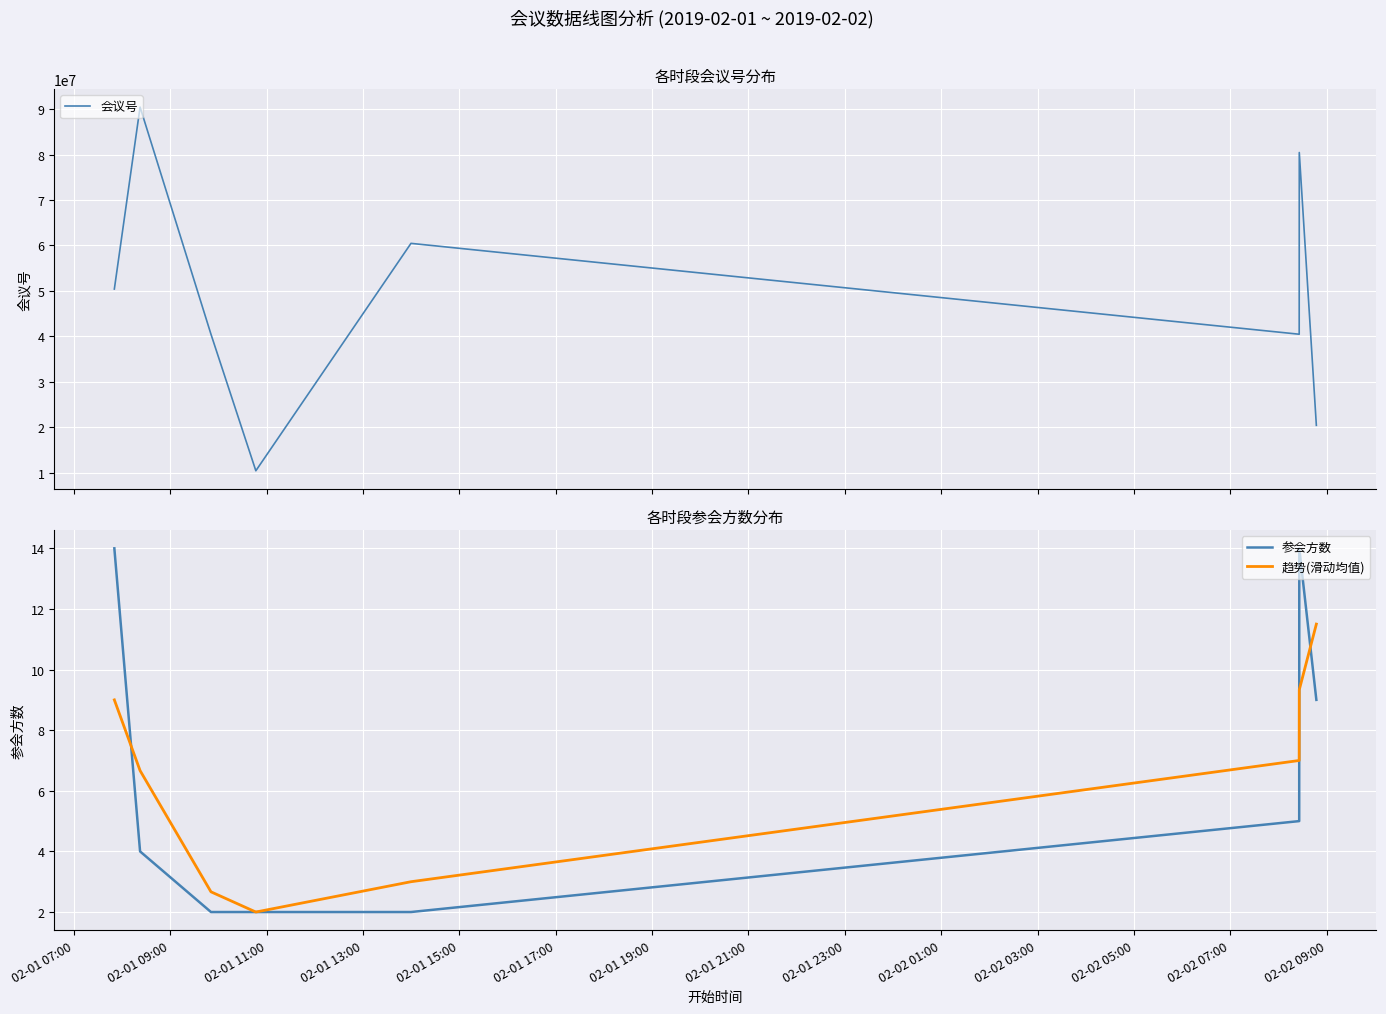

True or false: 会议号 and 趋势(滑动均值) cross at least once.

False